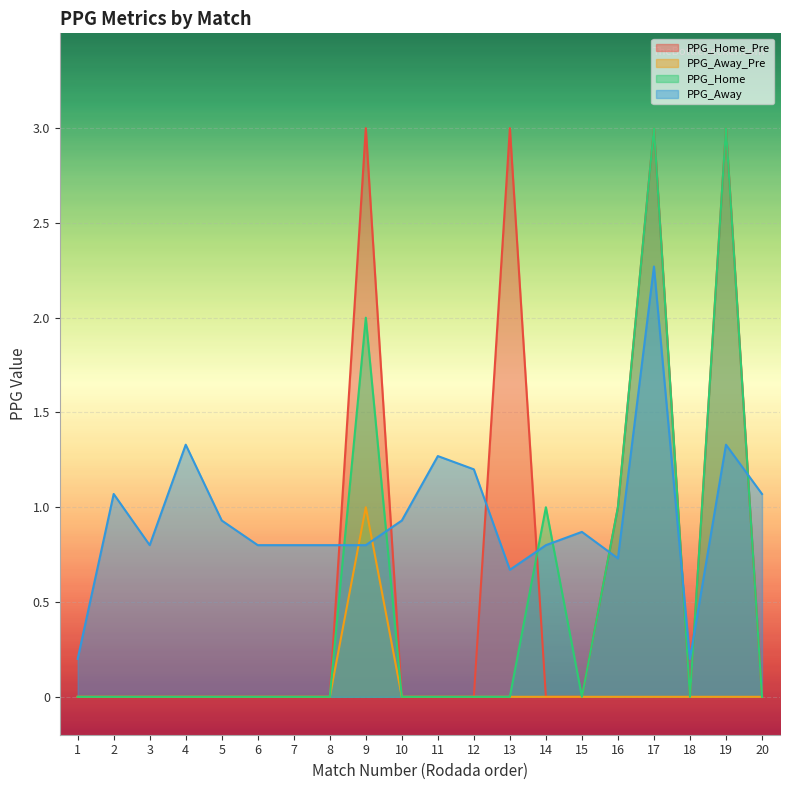

How many PPG_Home values are between 0 and 1?

17